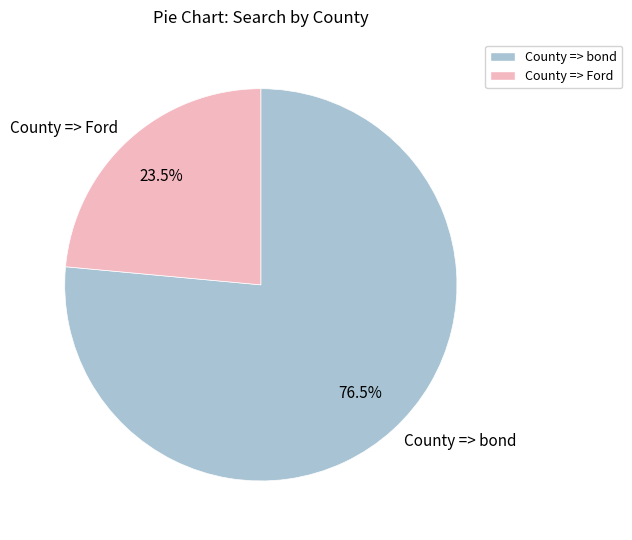

Does any single category account for the majority?

Yes